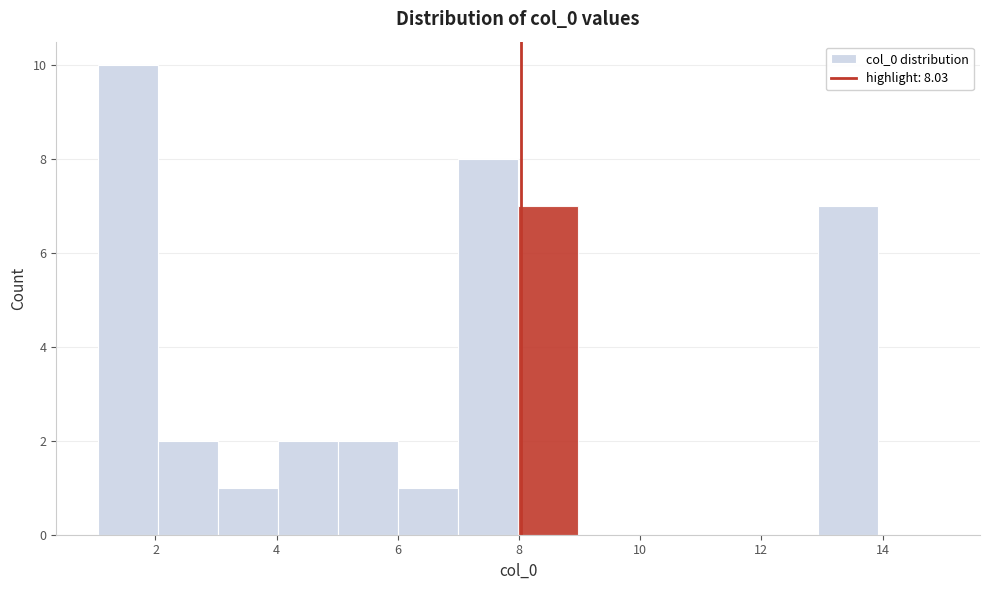

Which range on the x-axis has the tallest bar?

1 to 2